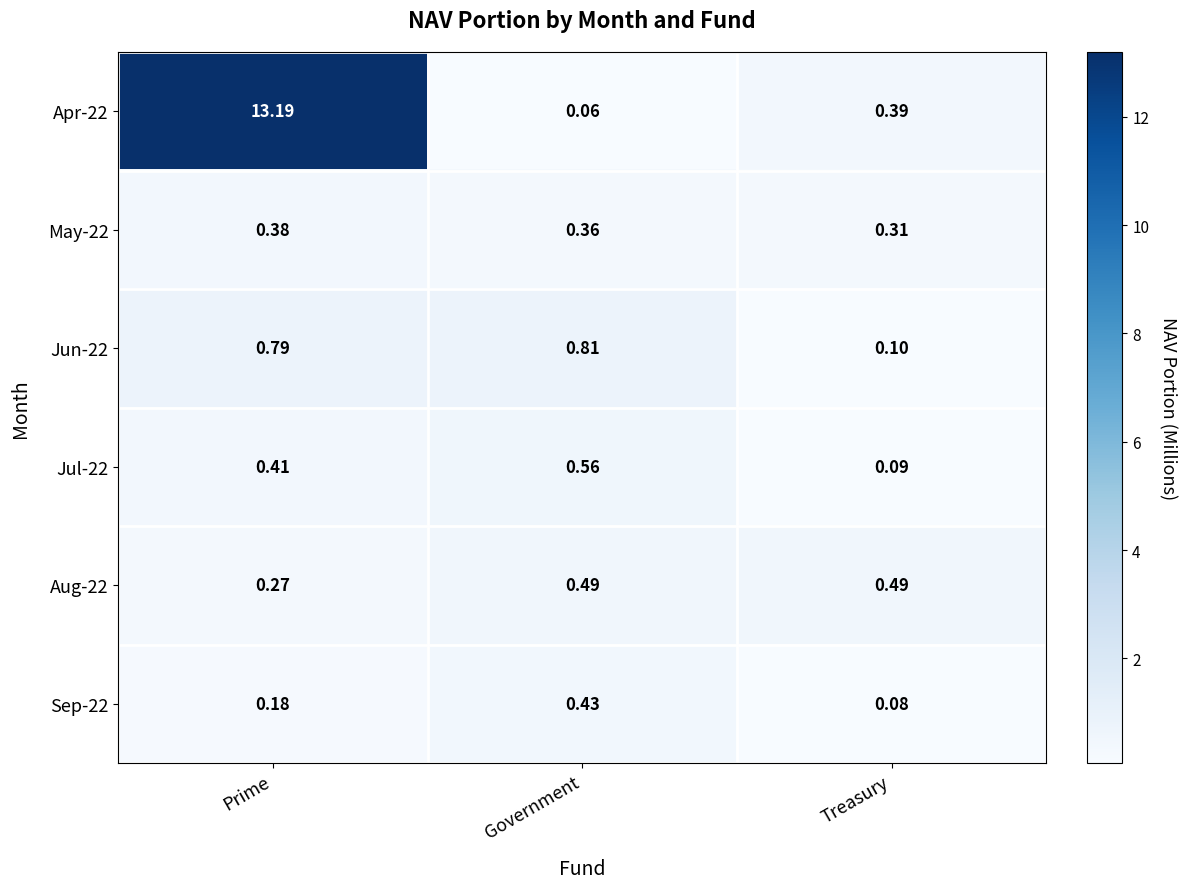

At which category is the sum across all series the highest?

Prime